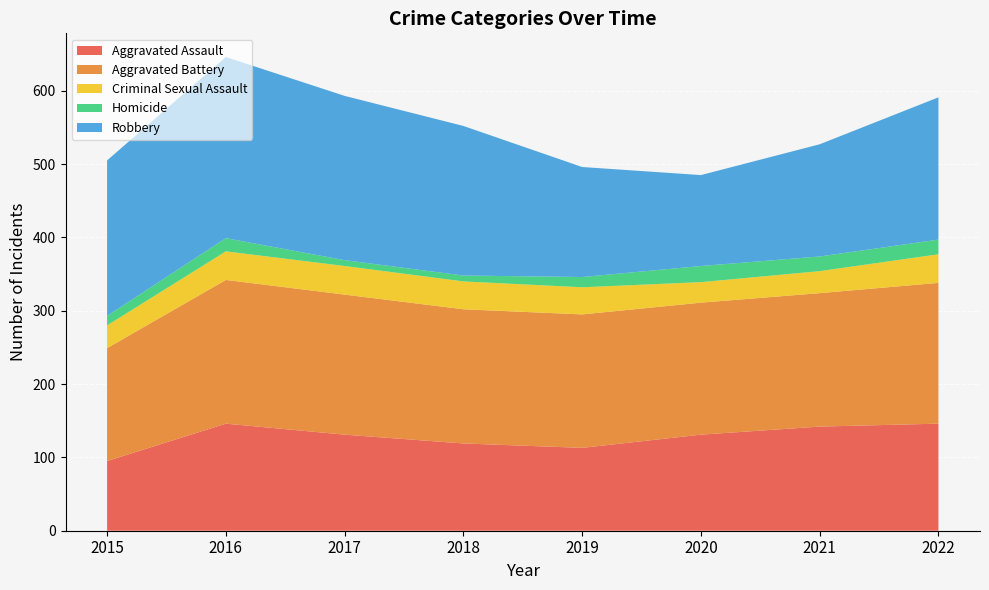

Reading right to left, what are all the values shown in this chart?

Aggravated Assault: 146	142	131	113	119	131	146	95
Aggravated Battery: 192	182	180	182	183	191	196	154
Criminal Sexual Assault: 39	30	28	37	38	39	39	31
Homicide: 20	20	22	14	8	8	18	13
Robbery: 194	153	124	150	204	224	247	212